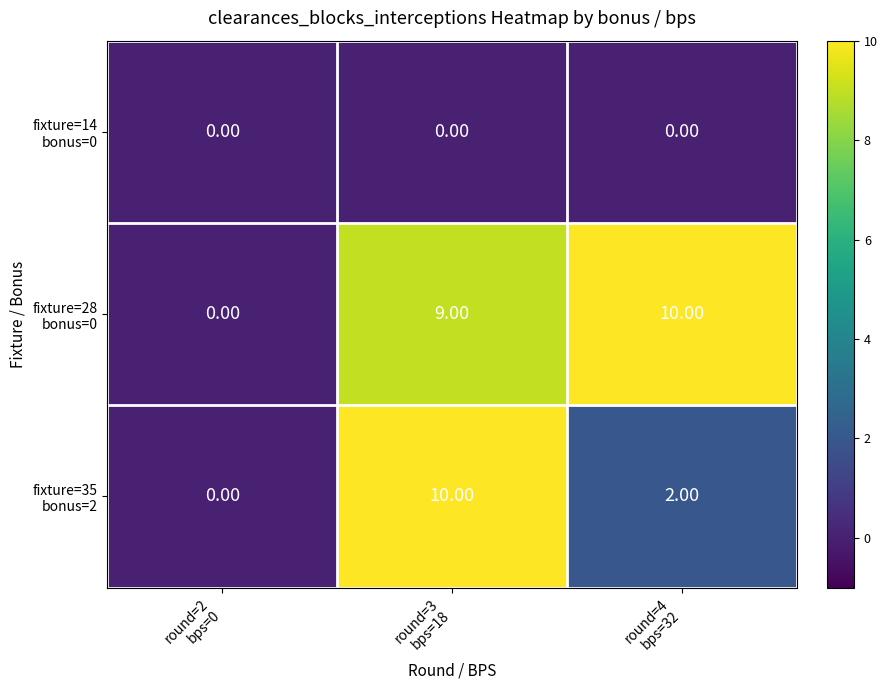

Rank the series by their average value, from lowest to highest.

fixture=14 bonus=0, fixture=35 bonus=2, fixture=28 bonus=0